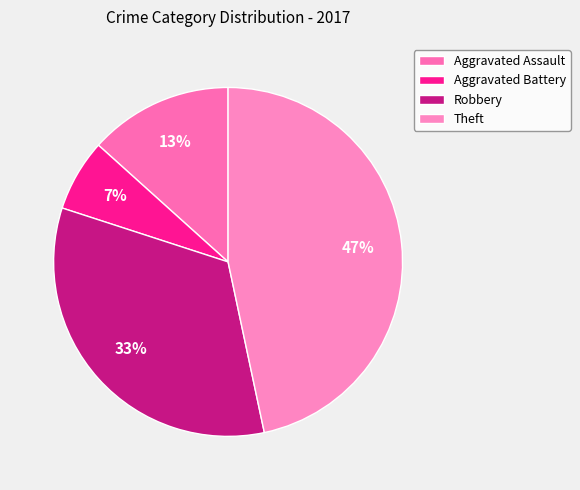

What percentage do Aggravated Assault and Aggravated Battery together represent?

20.0%